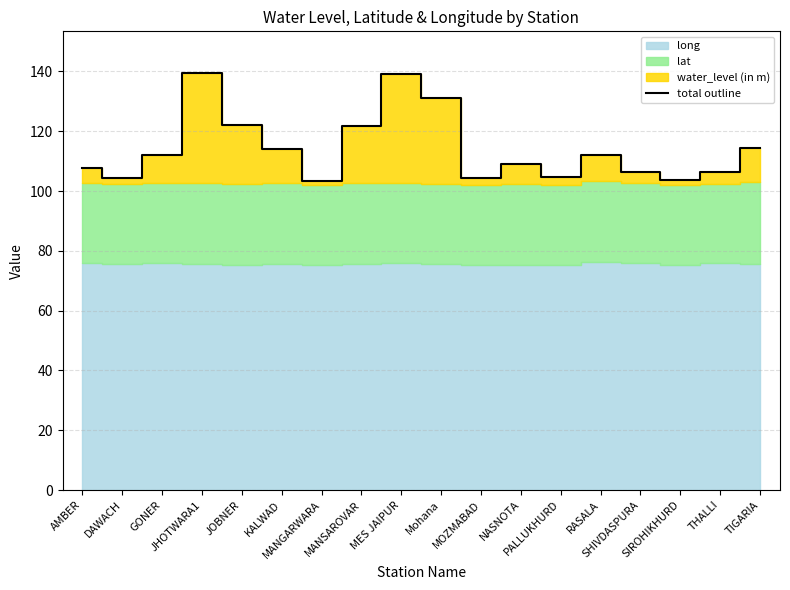

How many interior local valleys (lower than both neighbors) does the data have?

5